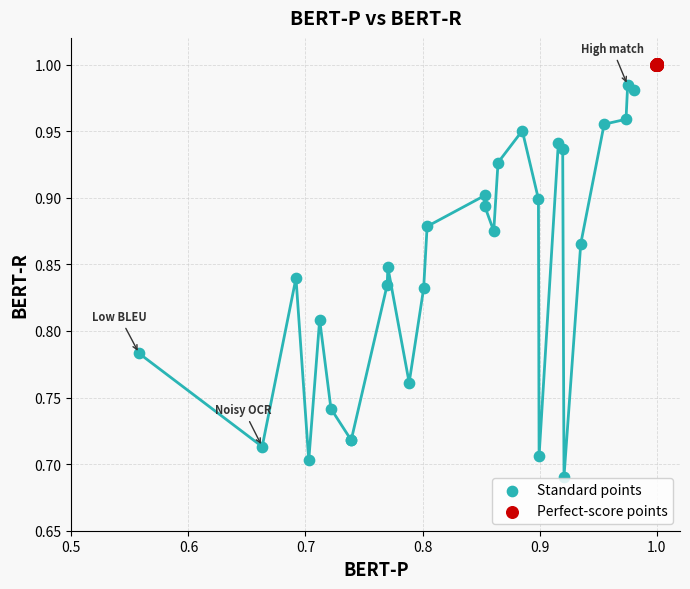

Which series reaches the maximum Y coordinate?

Perfect-score points